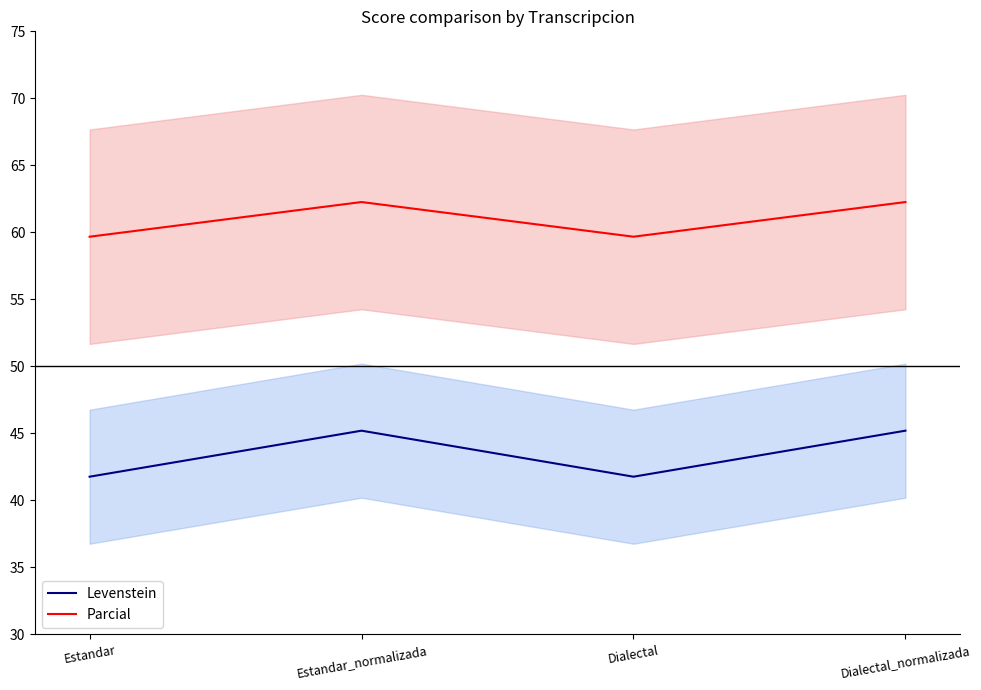

True or false: Levenstein and Parcial cross at least once.

False